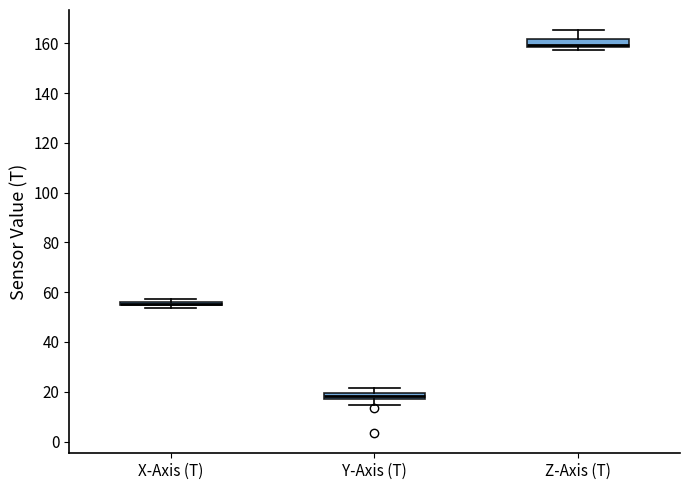

Which box's median line is the lowest?

Y-Axis (T)